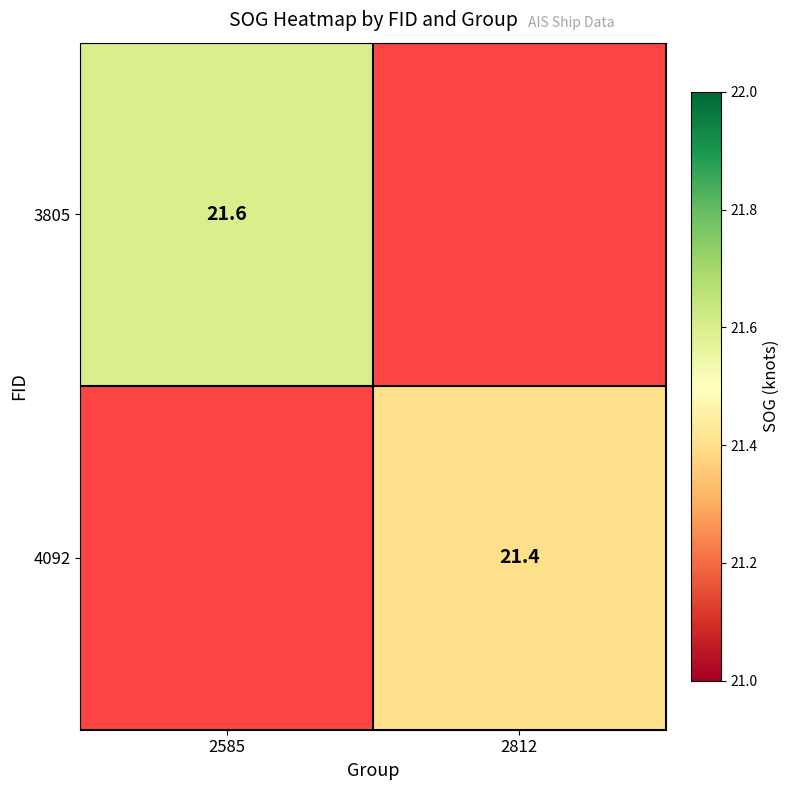

True or false: 3805 has a value of 21.6 at 2585.

True